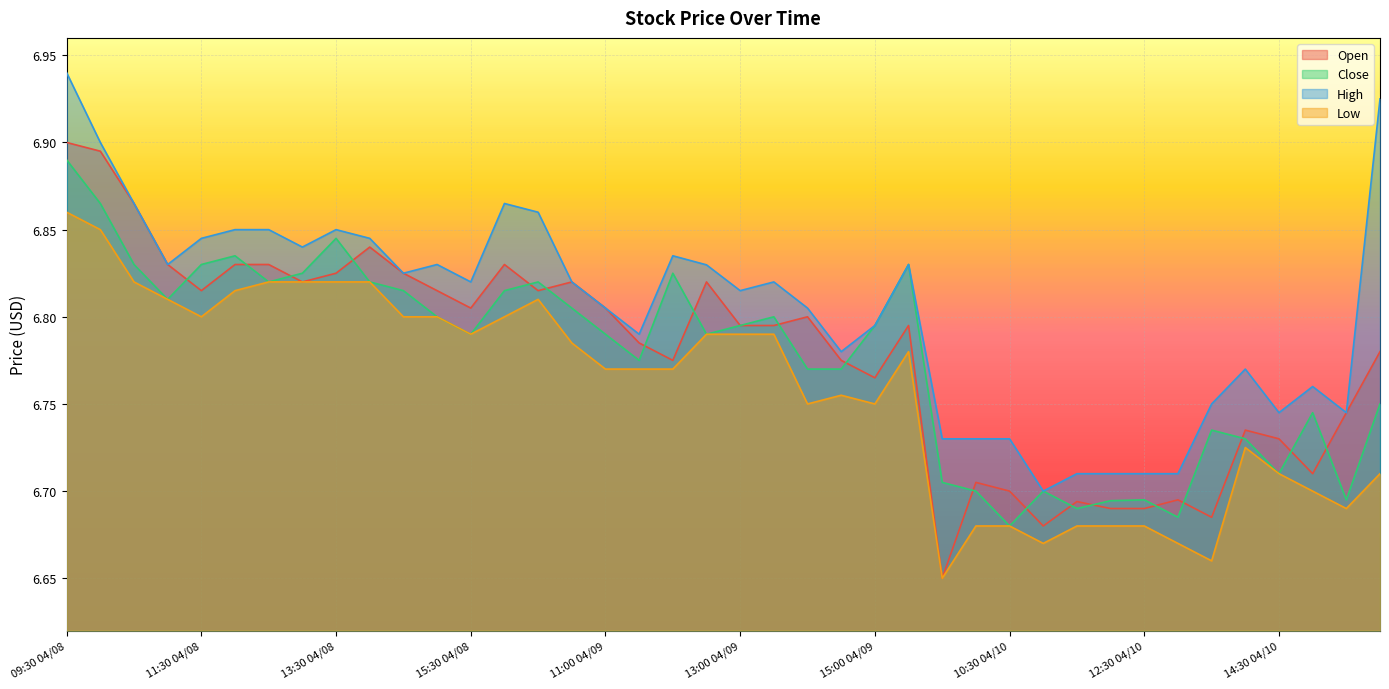

Reading right to left, transcribe all the data shown in this chart.

Open: 6.8	6.7	6.7	6.7	6.7	6.7	6.7	6.7	6.7	6.7	6.7	6.7	6.7	6.7	6.8	6.8	6.8	6.8	6.8	6.8	6.8	6.8	6.8	6.8	6.8	6.8	6.8	6.8	6.8	6.8	6.8	6.8	6.8	6.8	6.8	6.8	6.8	6.9	6.9	6.9
Close: 6.8	6.7	6.7	6.7	6.7	6.7	6.7	6.7	6.7	6.7	6.7	6.7	6.7	6.7	6.8	6.8	6.8	6.8	6.8	6.8	6.8	6.8	6.8	6.8	6.8	6.8	6.8	6.8	6.8	6.8	6.8	6.8	6.8	6.8	6.8	6.8	6.8	6.8	6.9	6.9
High: 6.9	6.7	6.8	6.7	6.8	6.8	6.7	6.7	6.7	6.7	6.7	6.7	6.7	6.7	6.8	6.8	6.8	6.8	6.8	6.8	6.8	6.8	6.8	6.8	6.8	6.9	6.9	6.8	6.8	6.8	6.8	6.8	6.8	6.8	6.8	6.8	6.8	6.9	6.9	6.9
Low: 6.7	6.7	6.7	6.7	6.7	6.7	6.7	6.7	6.7	6.7	6.7	6.7	6.7	6.7	6.8	6.8	6.8	6.8	6.8	6.8	6.8	6.8	6.8	6.8	6.8	6.8	6.8	6.8	6.8	6.8	6.8	6.8	6.8	6.8	6.8	6.8	6.8	6.8	6.8	6.9